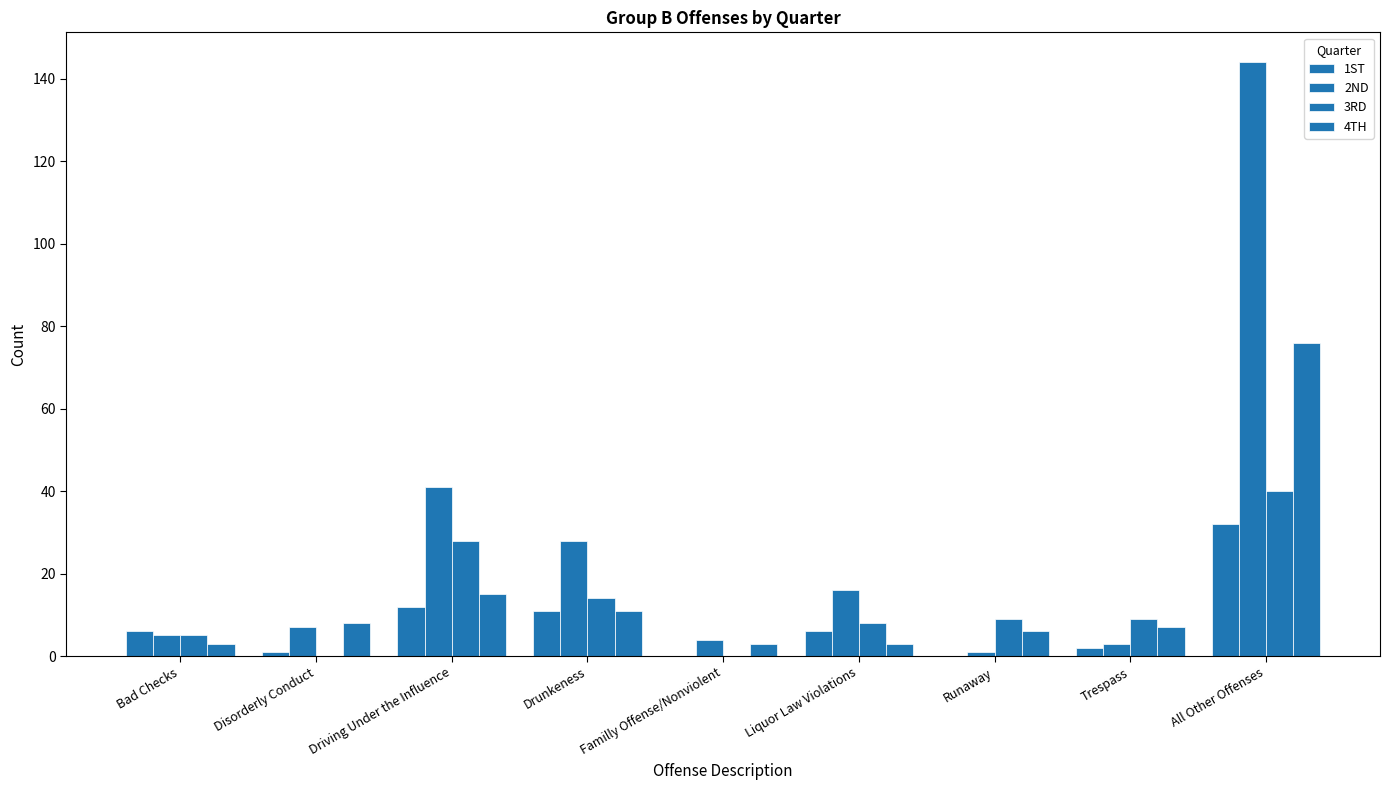

At which category is the sum across all series the highest?

All Other Offenses